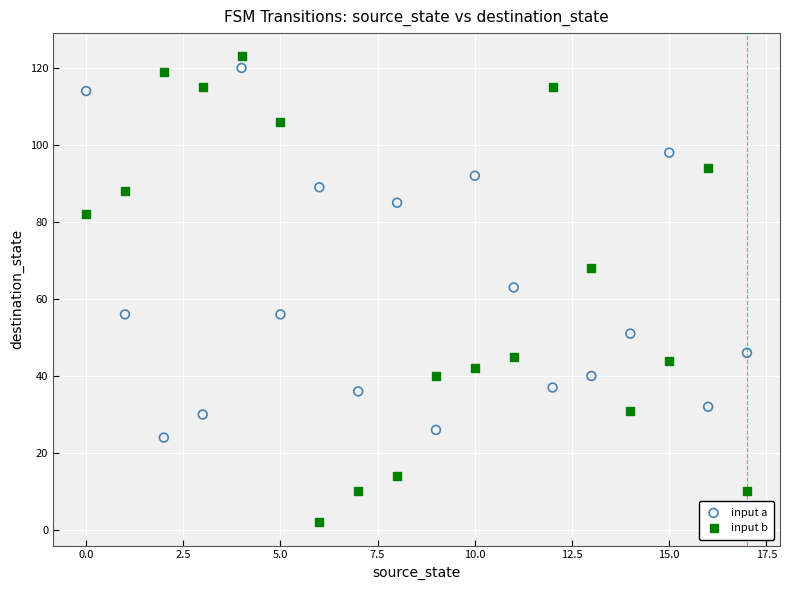

What are all the series names shown in the legend?

input a, input b